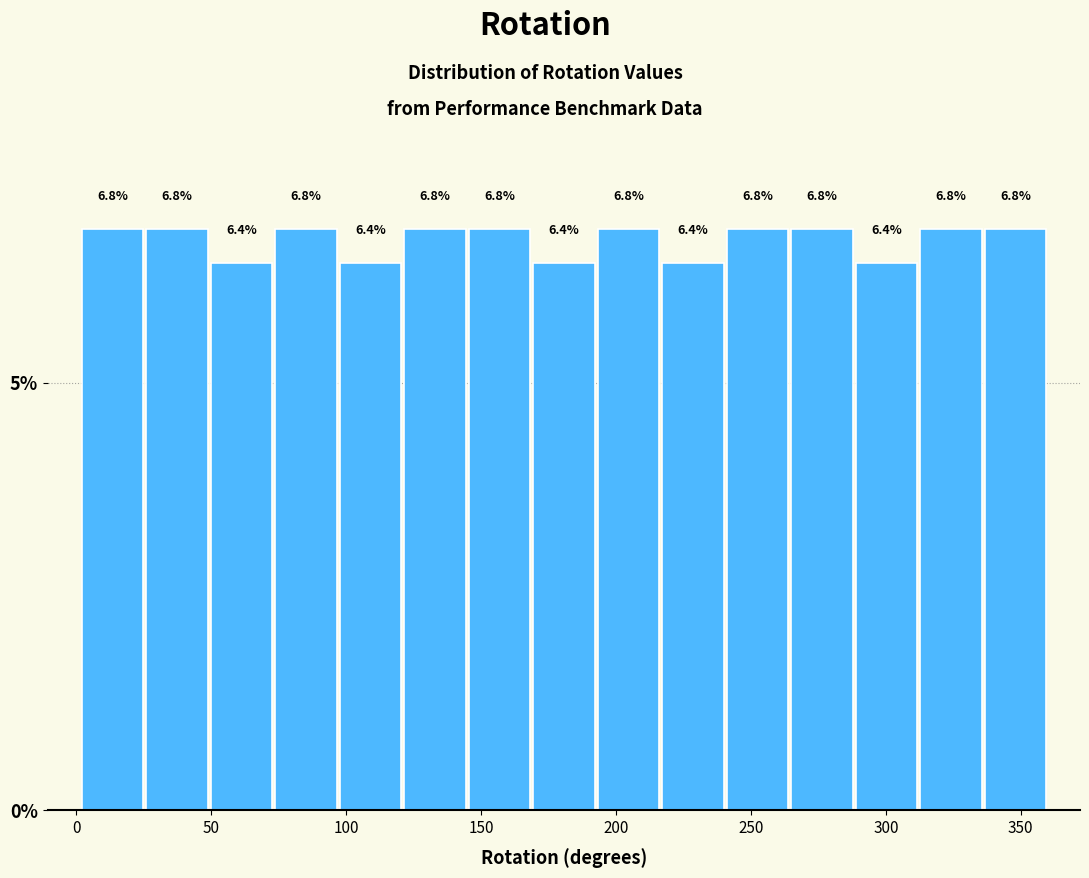

What is the height of the bar covering 50 to 75 on the x-axis? The bar edges are not printed on the chart, so give them approximately, as read against the axis.

6.4